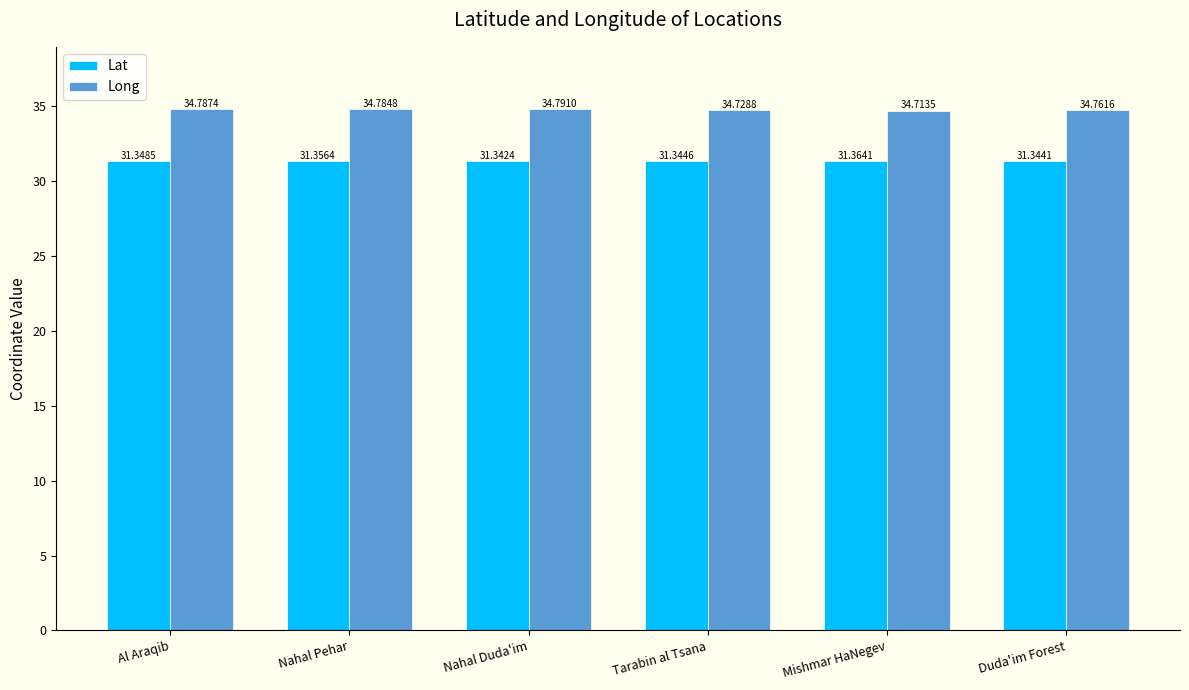

Rank the categories by Long value from highest to lowest.

Nahal Duda'im, Al Araqib, Nahal Pehar, Duda'im Forest, Tarabin al Tsana, Mishmar HaNegev